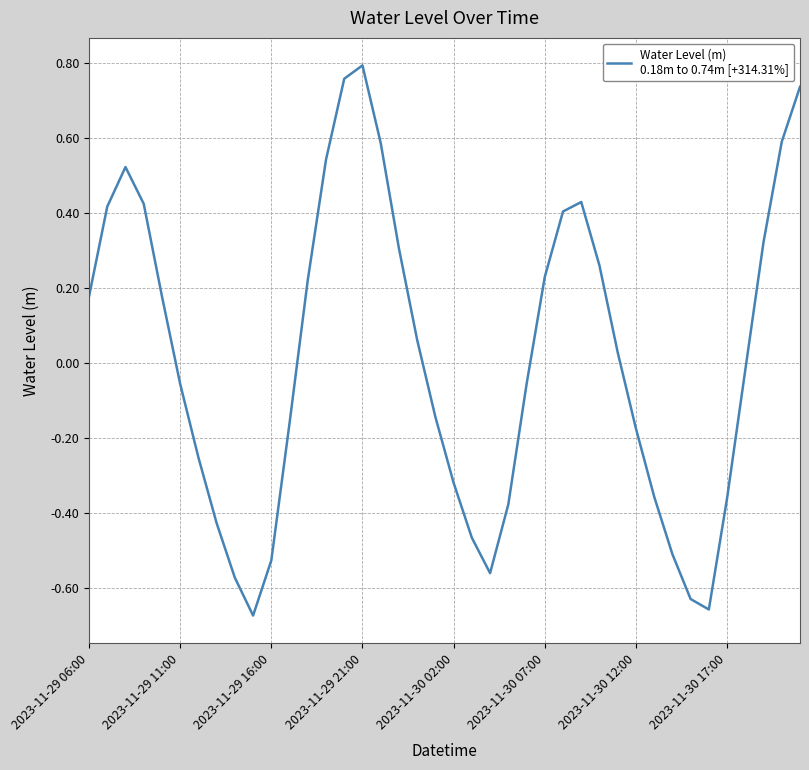

What is the difference between the maximum and minimum values?

1.5